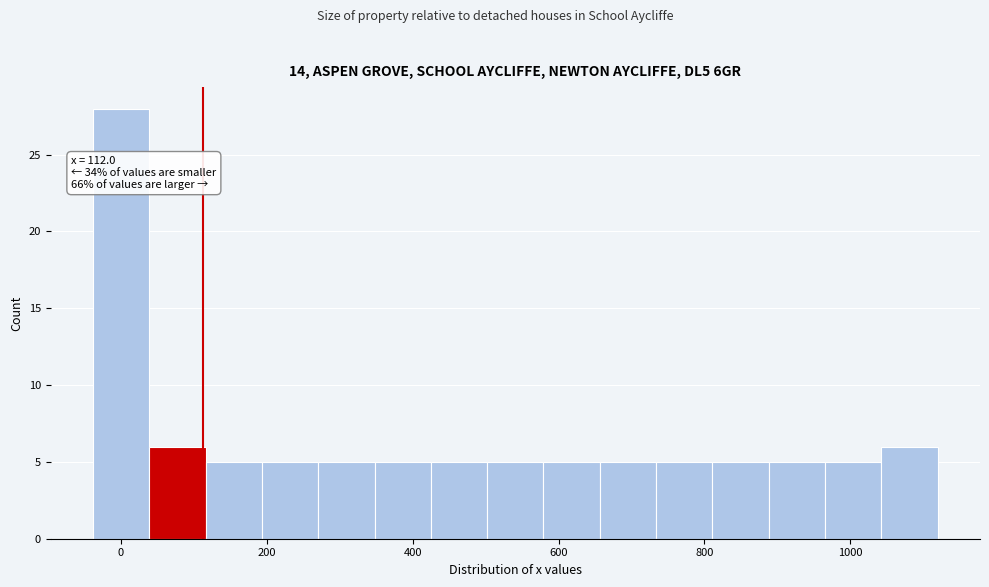

Around what value on the x-axis is the tallest bar? Give the approximate position of its centre, as read against the axis.

0